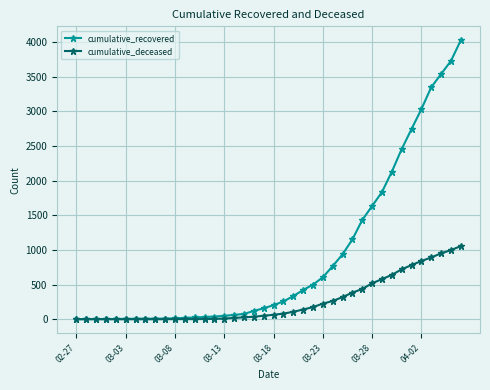

Rank the series by their maximum value, from highest to lowest.

cumulative_recovered, cumulative_deceased